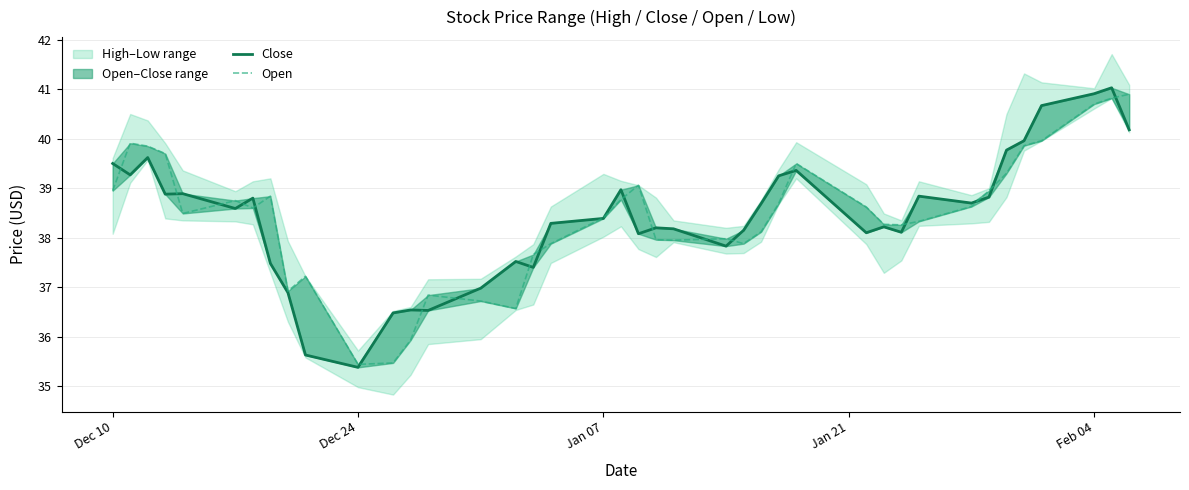

Is it true that Open equals 25.8 at 22?

False